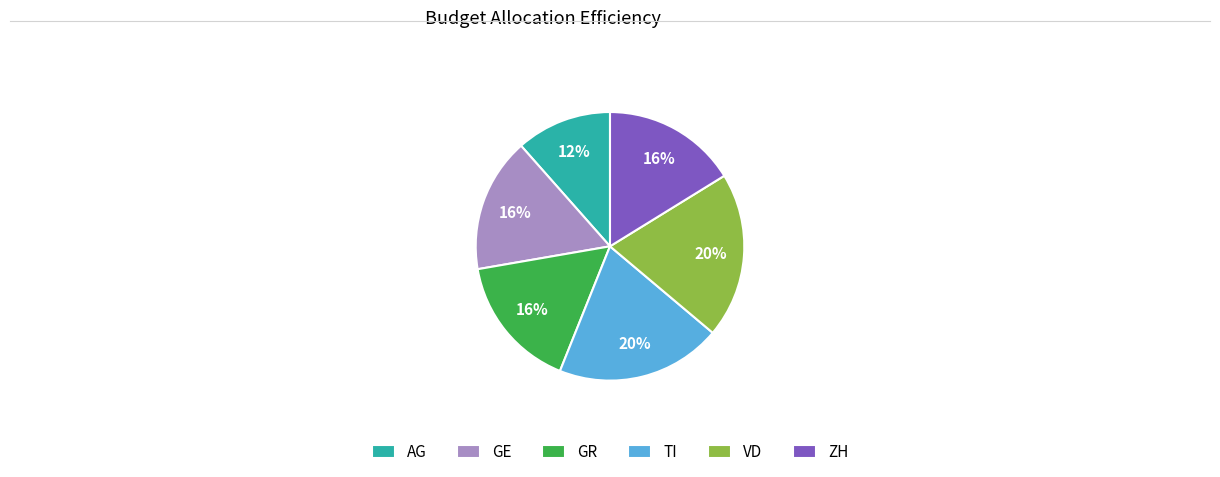

To the nearest percent, what is the average slice percentage?

17%